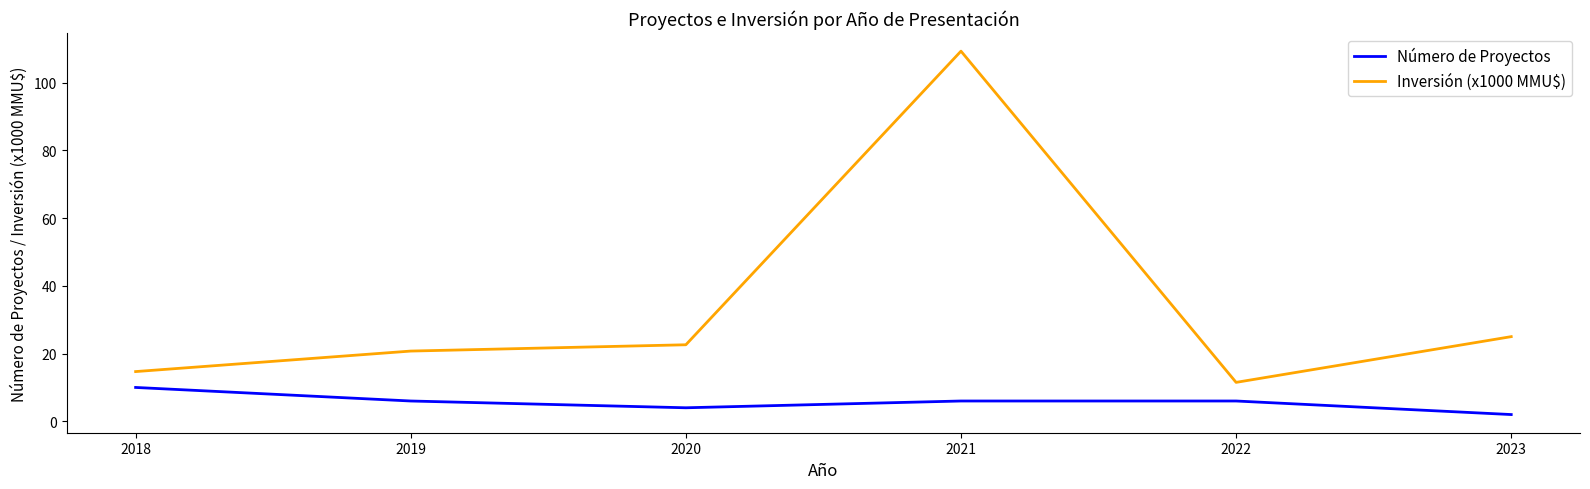

Which label corresponds to the largest value in the chart?

2021